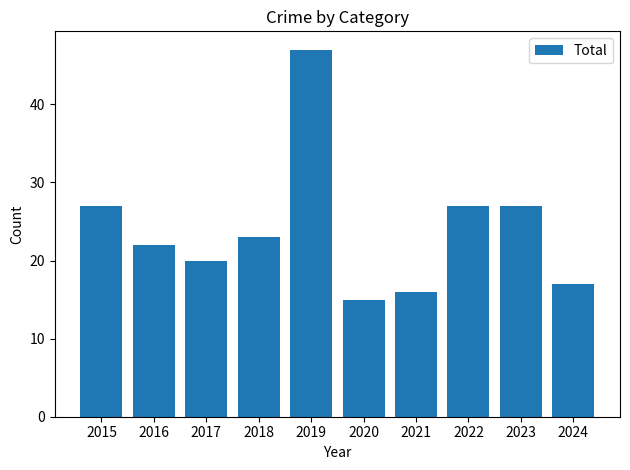

What is the change in value from 2017 to 2023?

+7